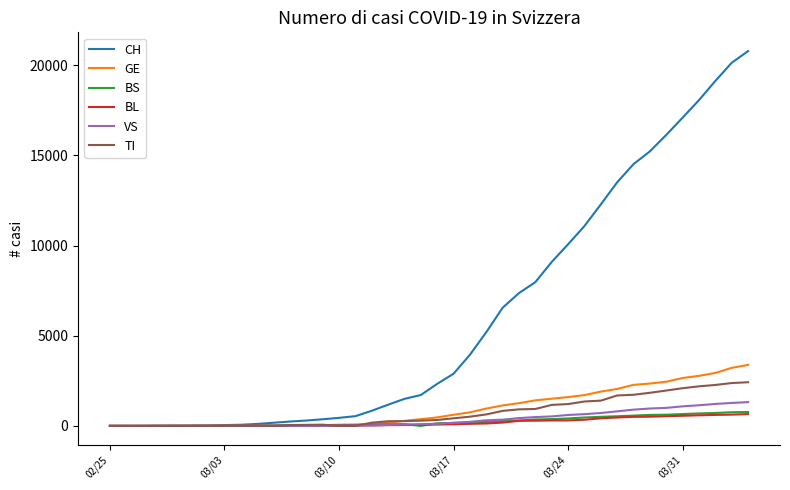

What is the maximum value for BS?

771